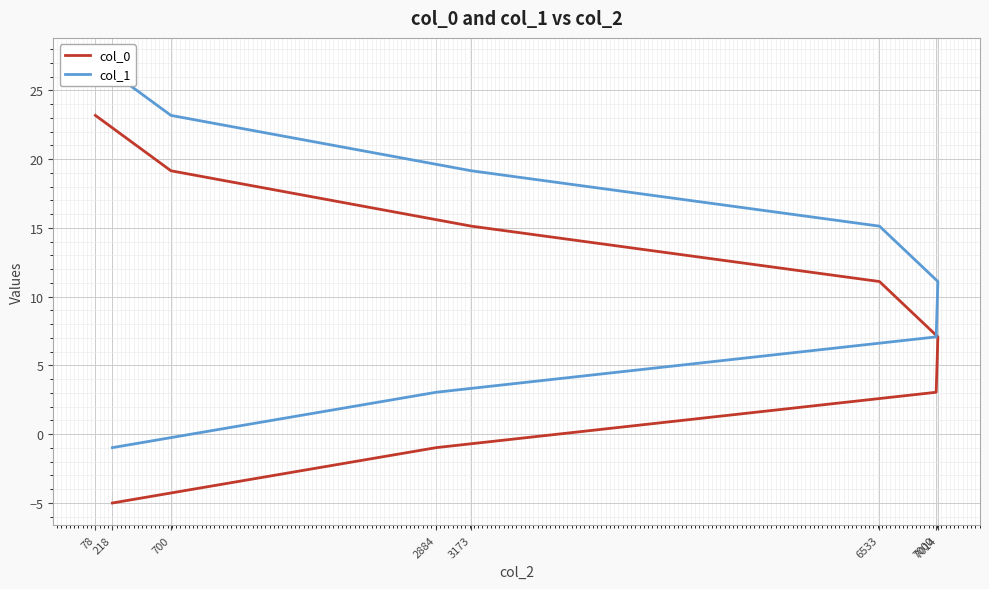

True or false: col_1 has more than 2 interior local peaks.

False